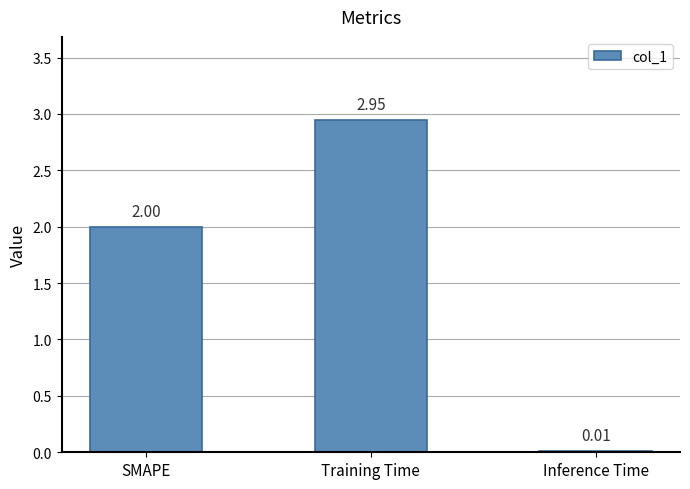

Which category has the highest value across all series?

Training Time